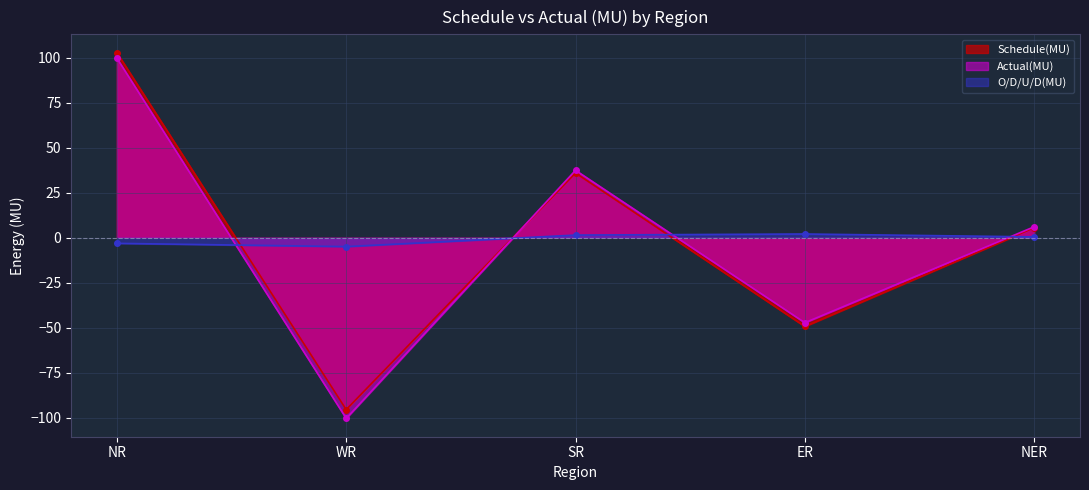

Where does the O/D/U/D(MU) series first go above 0?

SR